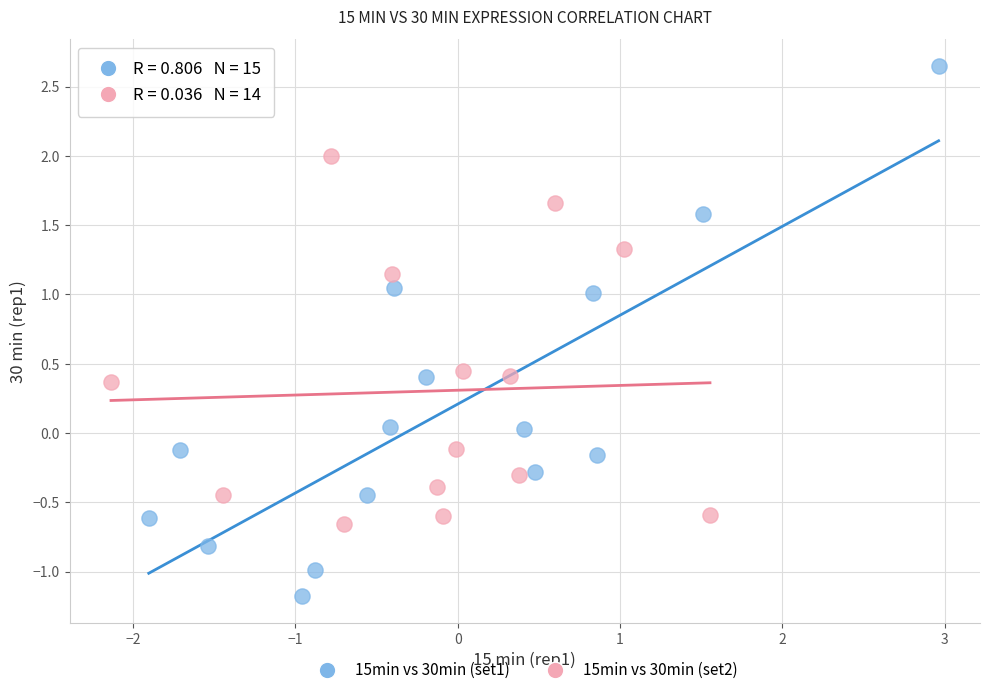

Which series reaches the maximum Y coordinate?

15min vs 30min (set1)